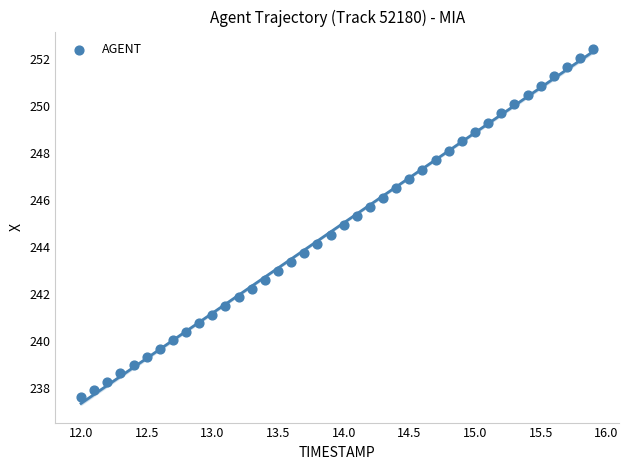

What is the range of Y values (max minus min)?

14.8